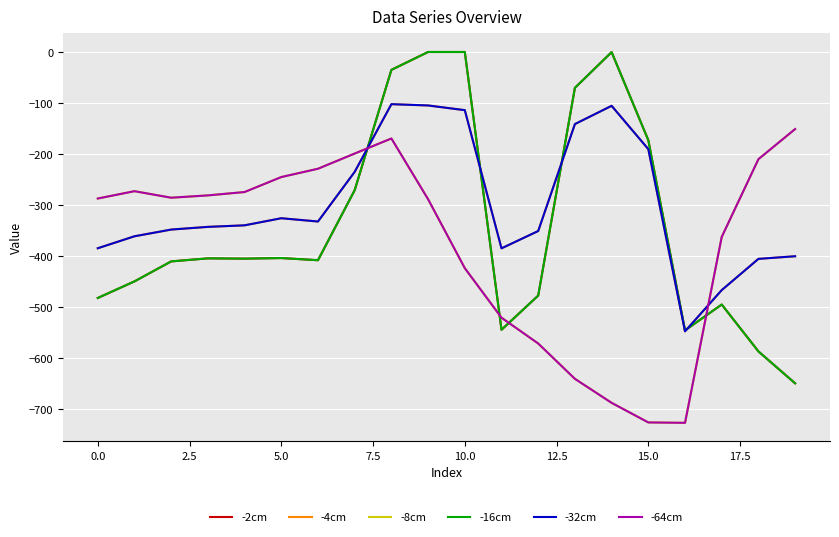

Reading left to right, what are all the values shown in this chart?

-2cm: -482.0	-449.5	-410.3	-404.4	-404.9	-403.8	-408.0	-270.7	-35.0	0.0	0.0	-544.3	-477.2	-70.2	-0.3	-172.8	-545.4	-494.8	-586.7	-649.2
-4cm: -384.6	-361.1	-347.9	-342.7	-339.6	-325.7	-332.2	-234.9	-102.3	-104.8	-114.0	-384.7	-350.8	-141.2	-105.5	-190.4	-547.3	-466.6	-405.4	-400.2
-8cm: -287.1	-272.7	-285.5	-281.0	-274.4	-245.0	-228.8	-199.0	-169.5	-288.5	-423.5	-520.6	-571.2	-640.4	-687.4	-725.8	-726.6	-362.4	-210.0	-151.0
-16cm: -482.0	-449.5	-410.3	-404.4	-404.9	-403.8	-408.0	-270.7	-35.0	0.0	0.0	-544.3	-477.2	-70.2	-0.3	-172.8	-545.4	-494.8	-586.7	-649.2
-32cm: -384.6	-361.1	-347.9	-342.7	-339.6	-325.7	-332.2	-234.9	-102.3	-104.8	-114.0	-384.7	-350.8	-141.2	-105.5	-190.4	-547.3	-466.6	-405.4	-400.2
-64cm: -287.1	-272.7	-285.5	-281.0	-274.4	-245.0	-228.8	-199.0	-169.5	-288.5	-423.5	-520.6	-571.2	-640.4	-687.4	-725.8	-726.6	-362.4	-210.0	-151.0